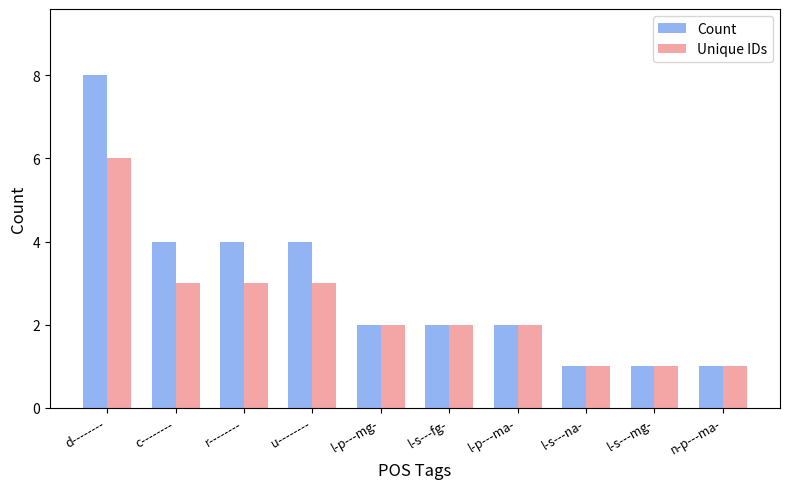

The Count series shows 2 at l-p---mg-. True or false?

True